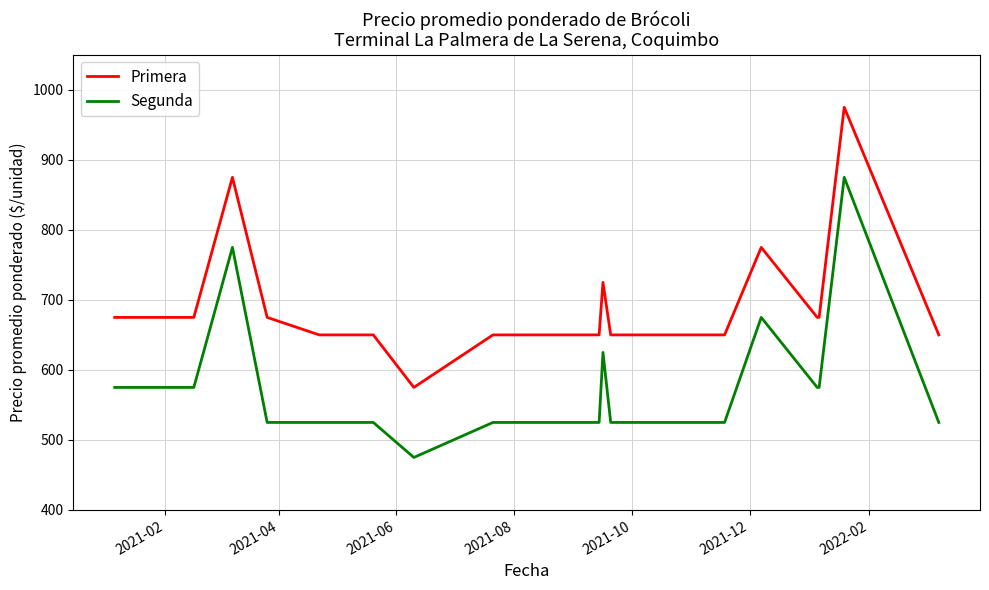

What is the sum of all Segunda values?

11025